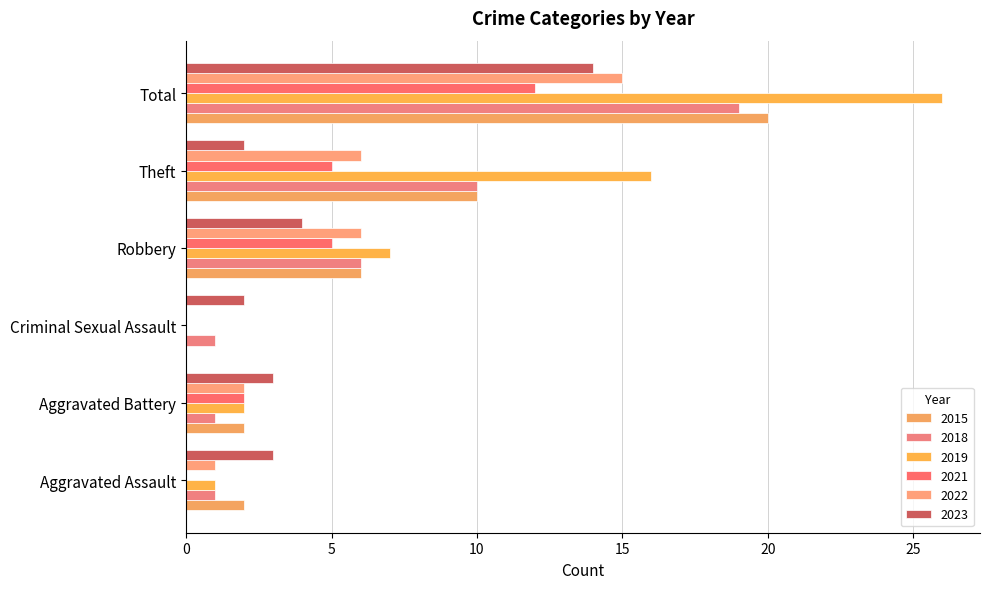

How many series are shown in this chart?

6